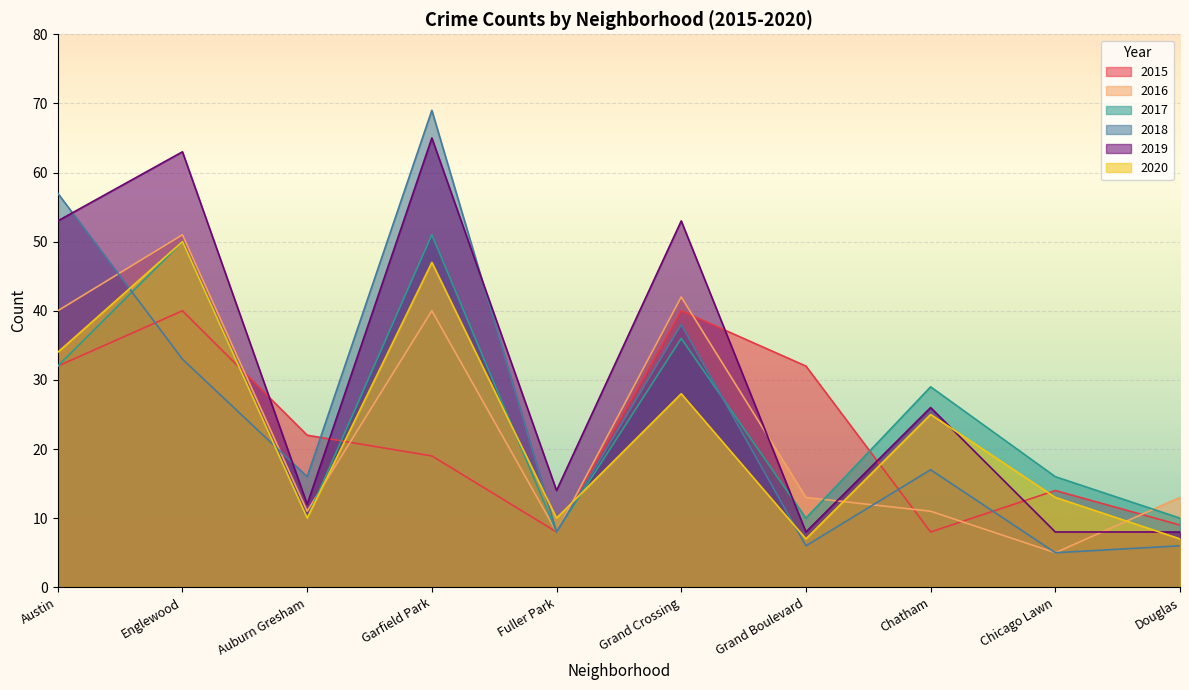

Between Austin and Grand Crossing, which series saw the biggest shift?

2018